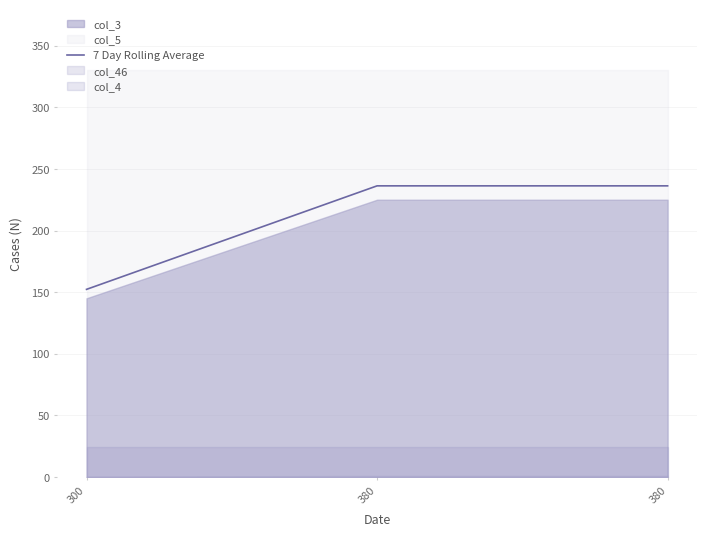

The chart shows a value of 153.1 at 380. True or false?

False